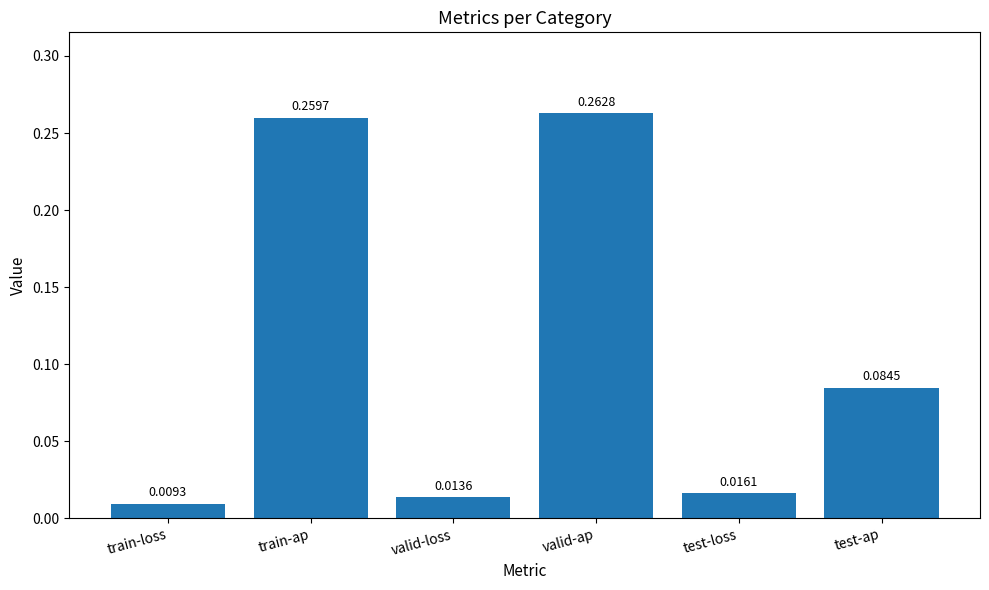

What is the label of the 5th bar from the right?

train-ap